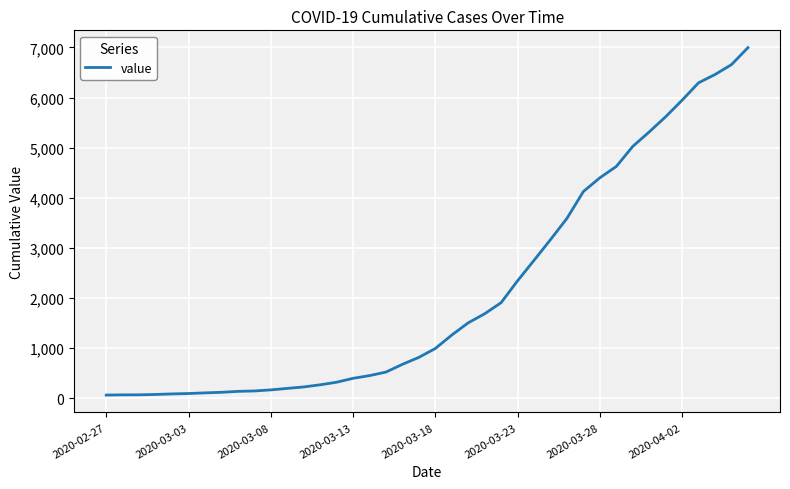

What is the difference between the maximum and minimum values?

6931